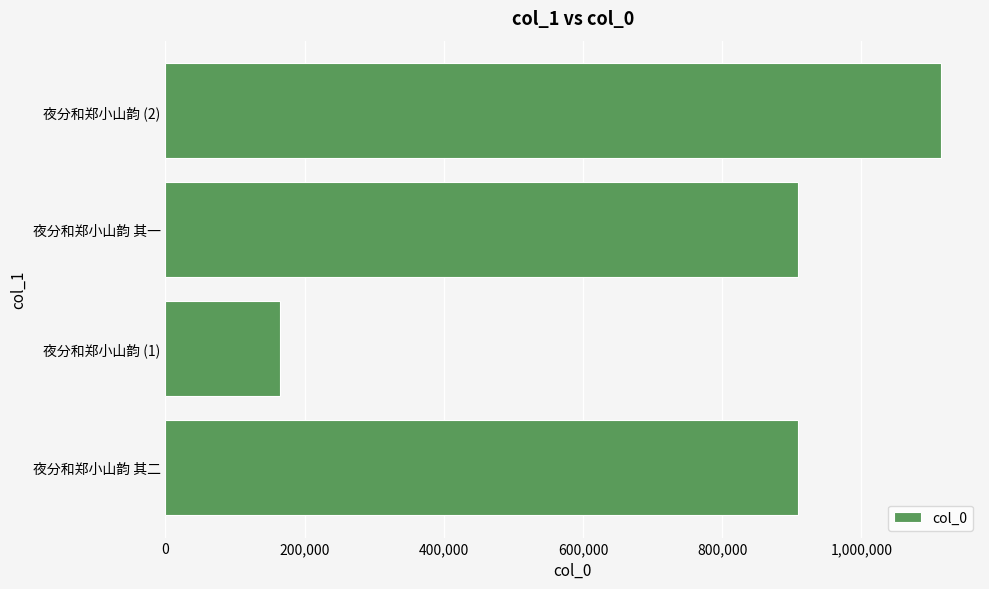

Which has a higher value, 夜分和郑小山韵 (2) or 夜分和郑小山韵 其二?

夜分和郑小山韵 (2)